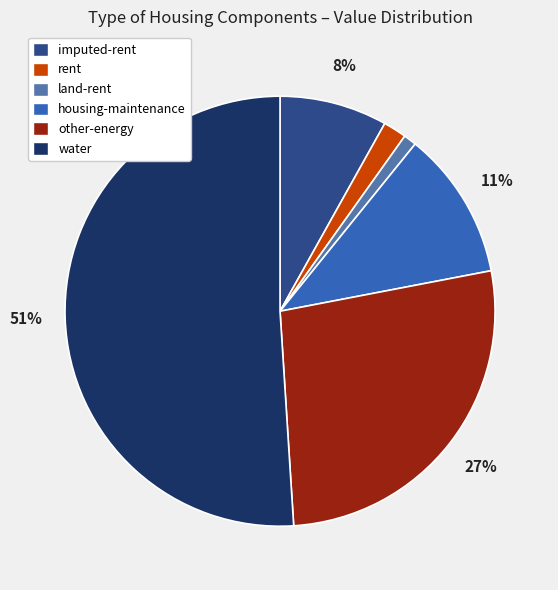

Do rent and land-rent together represent more than half of the pie?

No